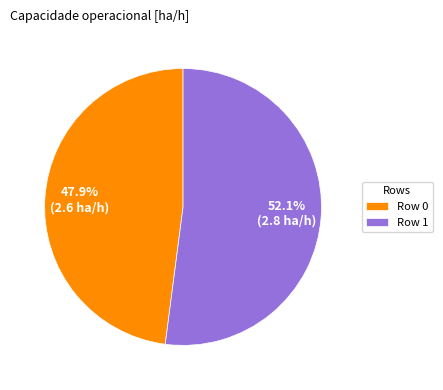

True or false: Row 1 accounts for 52% of the total.

True